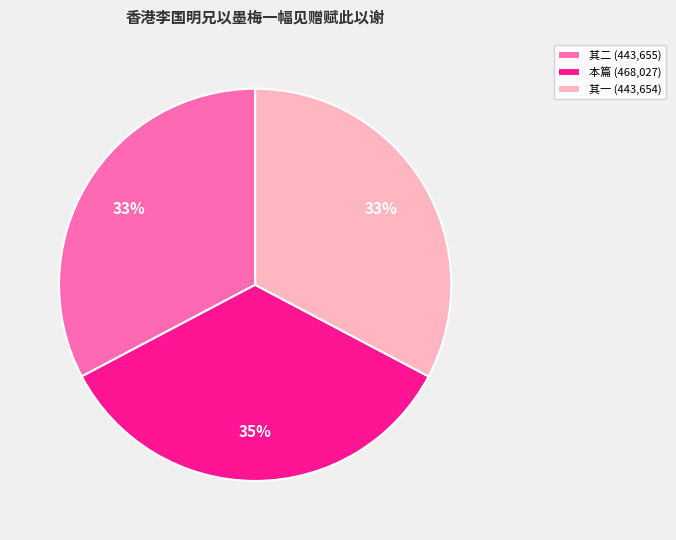

Which category has the biggest portion of the pie?

本篇 (468,027)